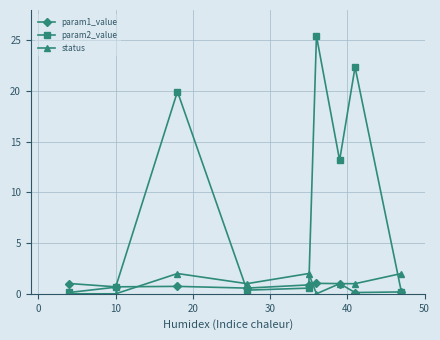

Which series has the widest spread of values?

param2_value